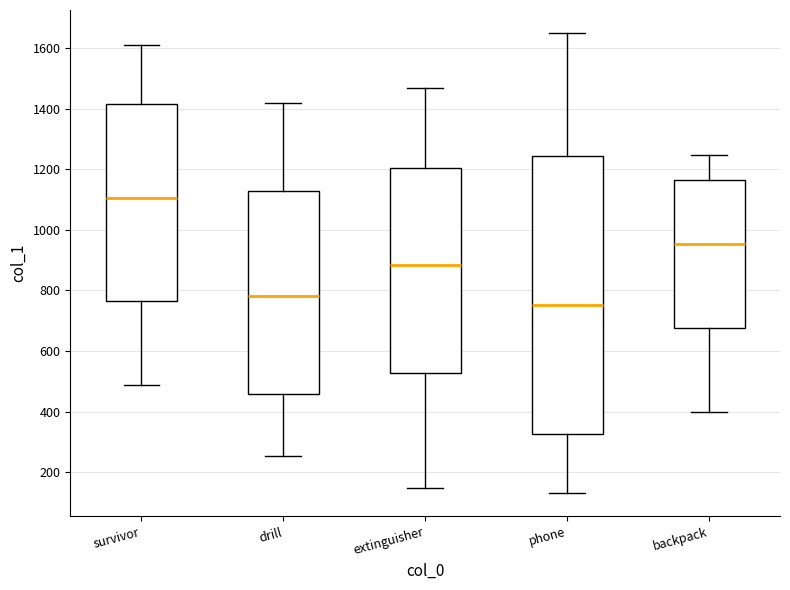

Which box has the lowest median line?

phone